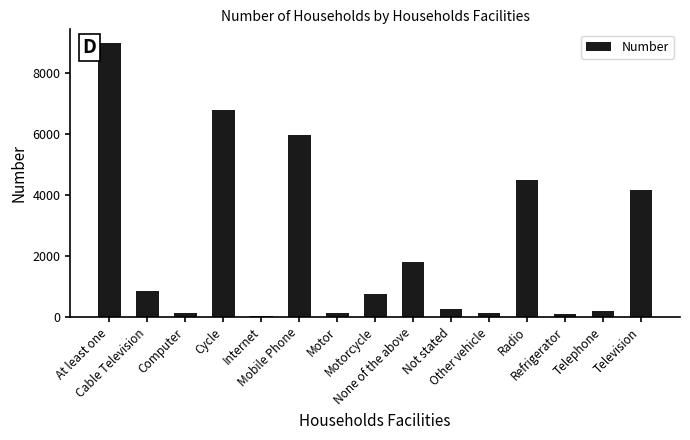

What is the sum of all values?

34801